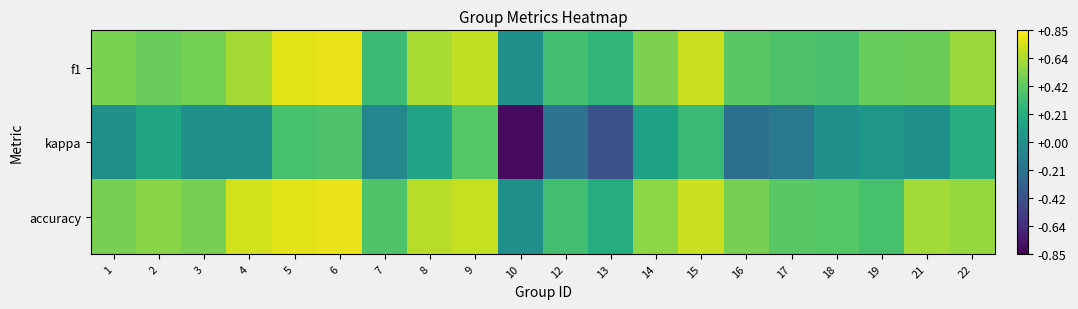

List the series in order of their peak value, lowest first.

kappa, f1, accuracy